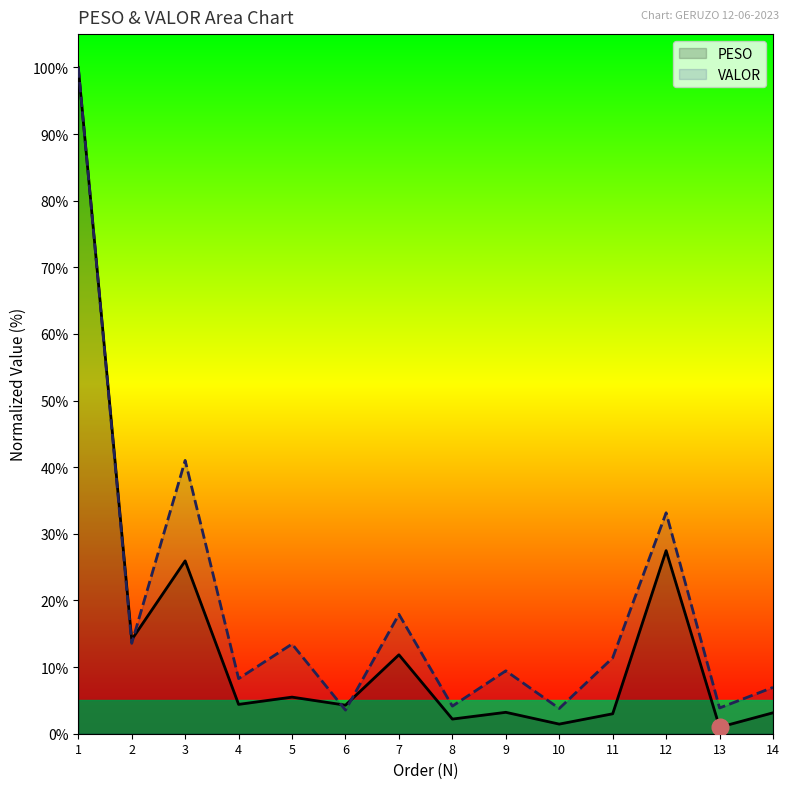

Between which two adjacent categories do VALOR and PESO first intersect?

2 and 3